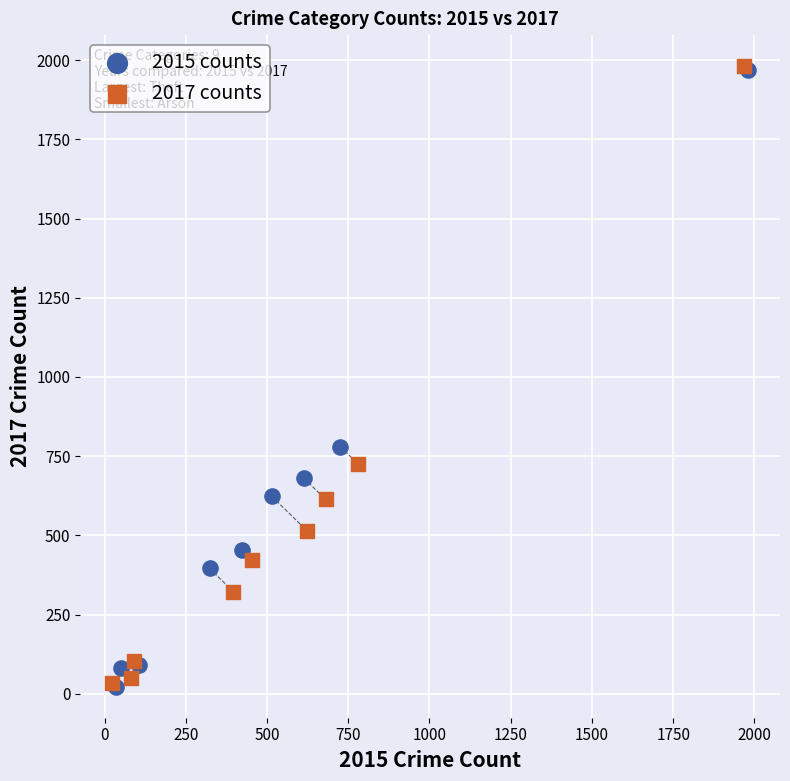

Which series has the largest Y range (max minus min)?

2017 counts